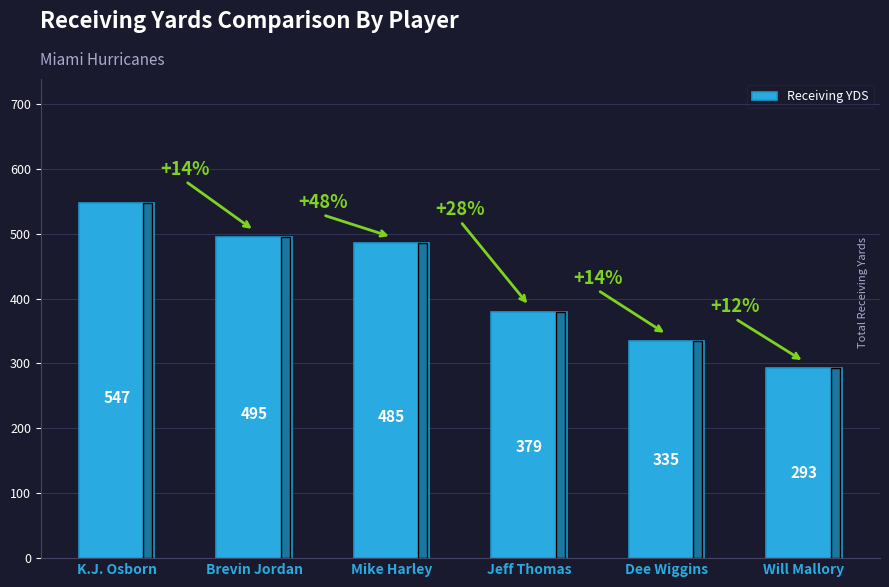

How many series are shown in this chart?

1